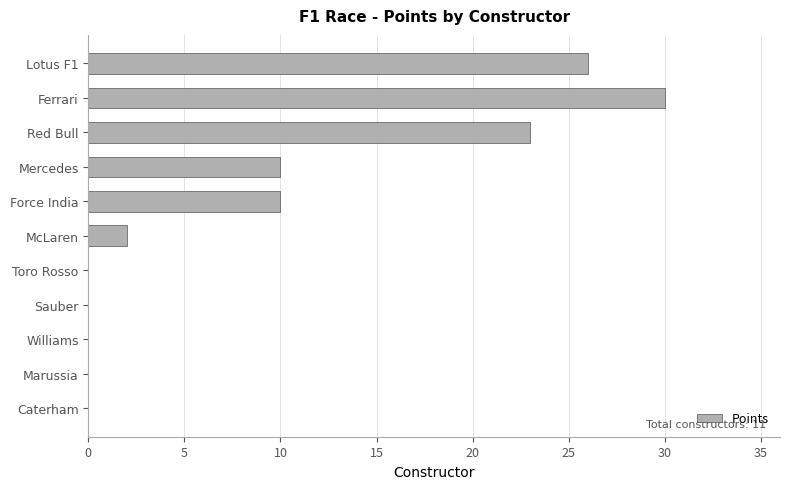

Is it true that the value at Mercedes is 17?

False